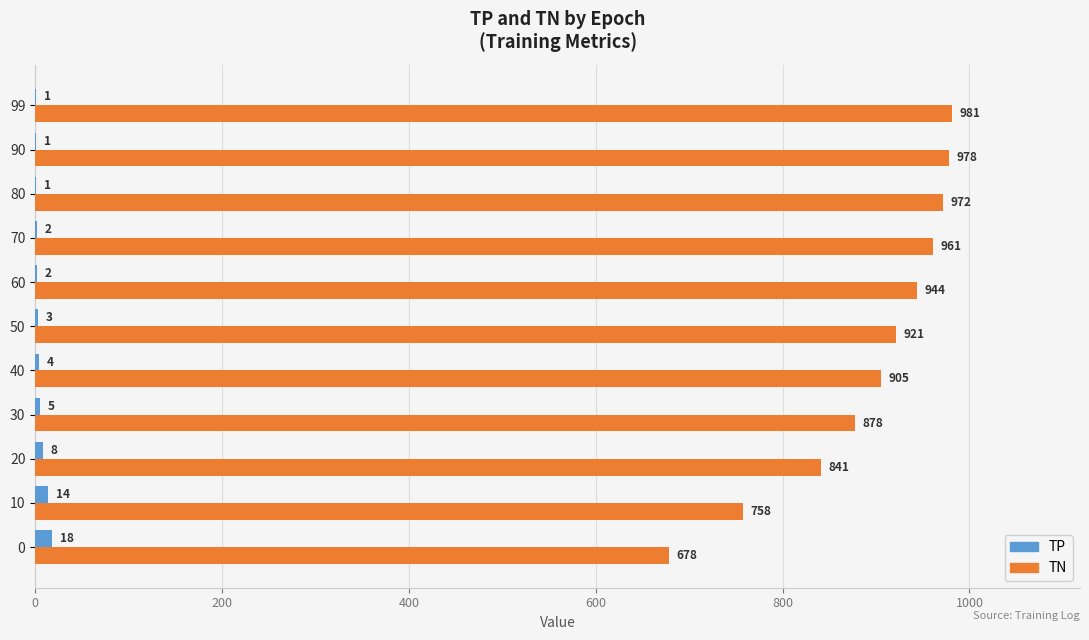

What is the sum of all TP values?

59